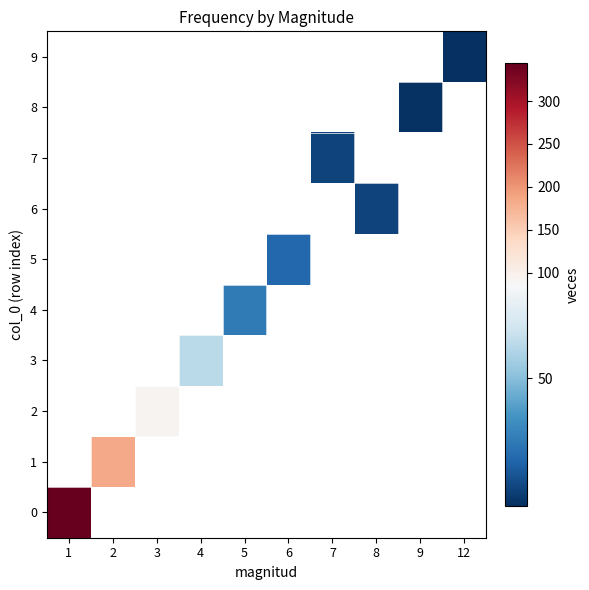

At 3, list the series in order from largest to smallest.

0, 1, 2, 3, 4, 5, 6, 7, 8, 9